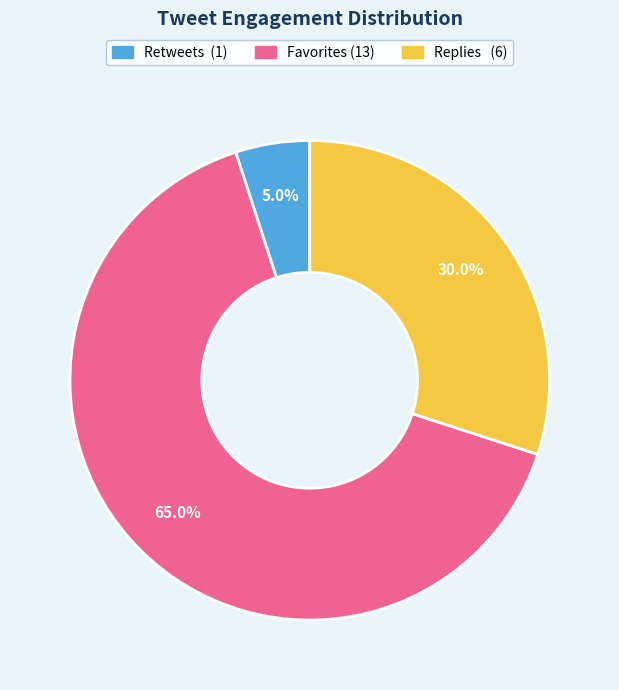

Is there a majority slice in this chart?

Yes